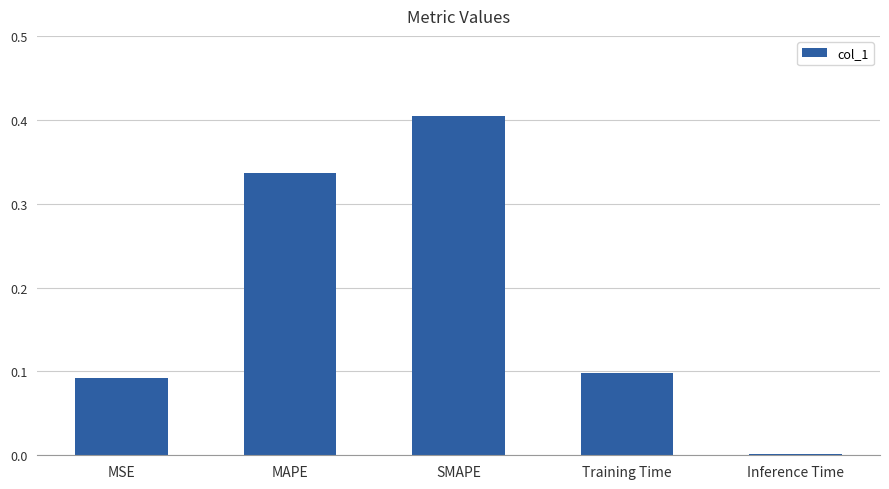

Where is the data nearest to the value 0?

Inference Time